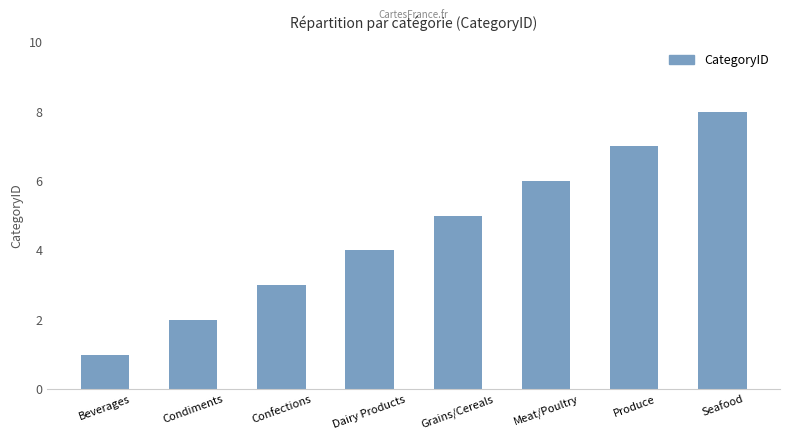

Reading left to right, transcribe all the data shown in this chart.

1	2	3	4	5	6	7	8